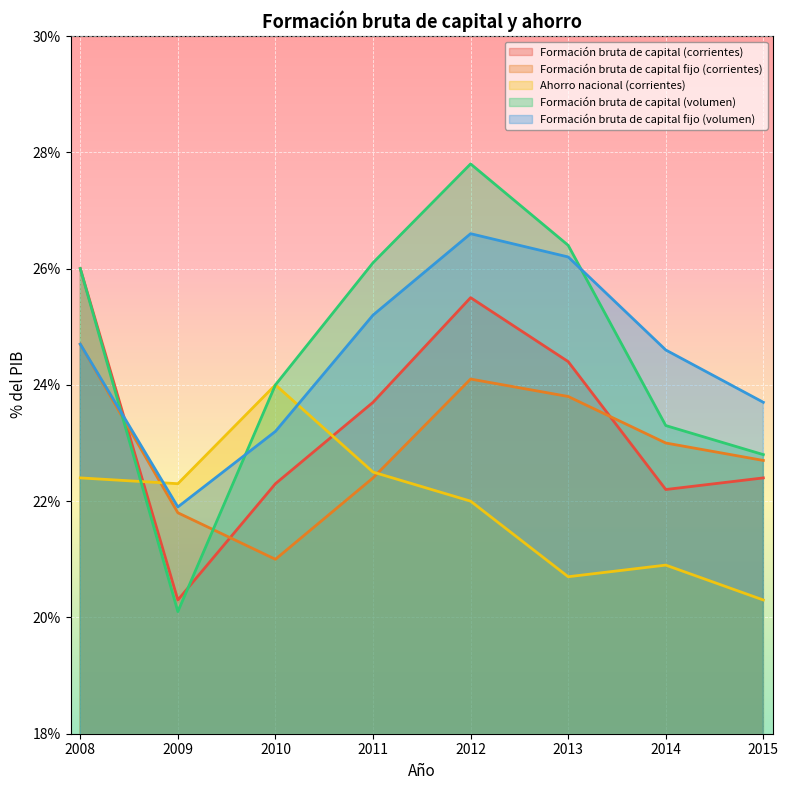

Does the chart display data point markers on the line(s)?

No